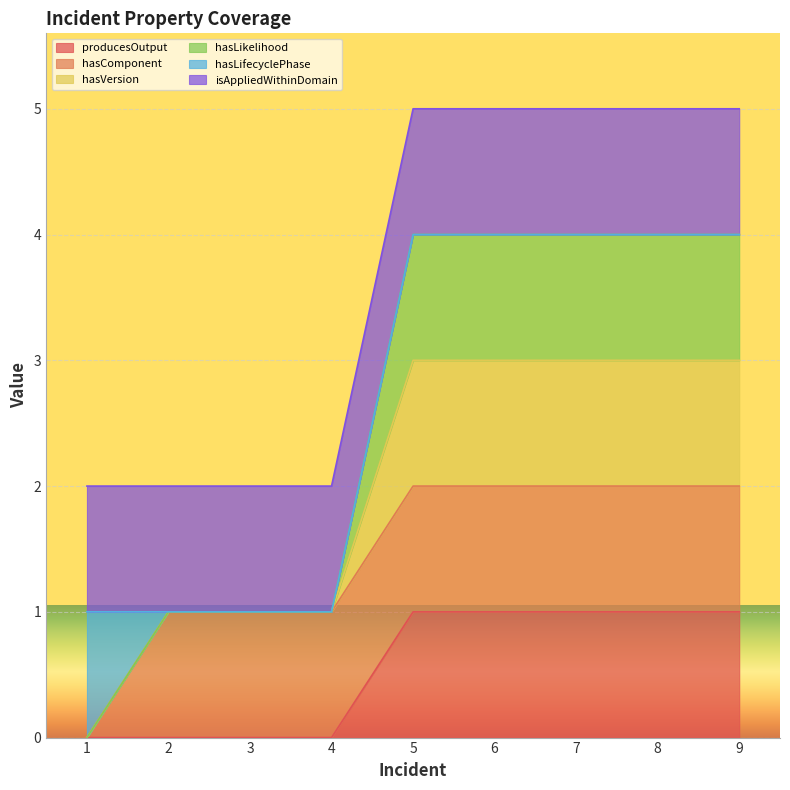

Which series has the largest range (max minus min)?

hasVersion